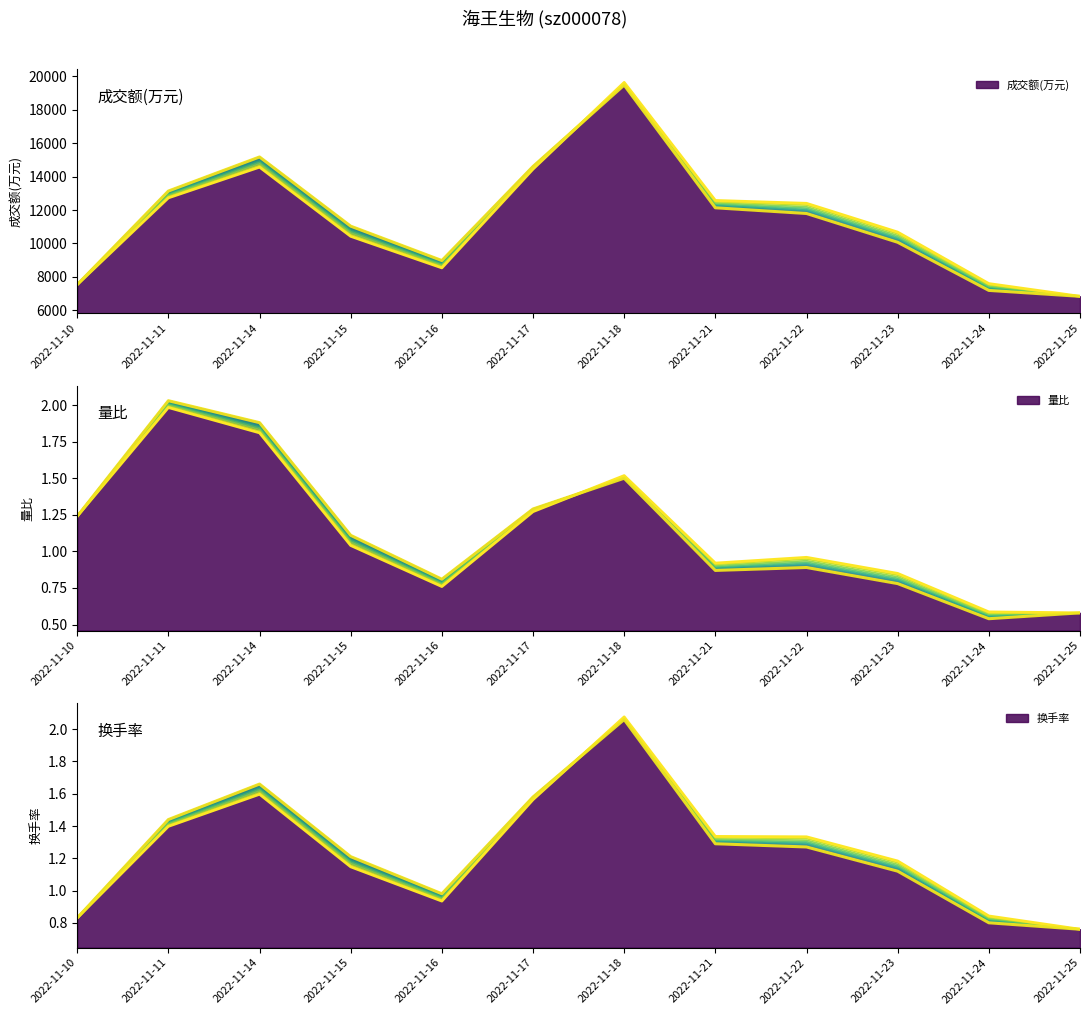

At which category is the sum across all series the highest?

2022-11-18